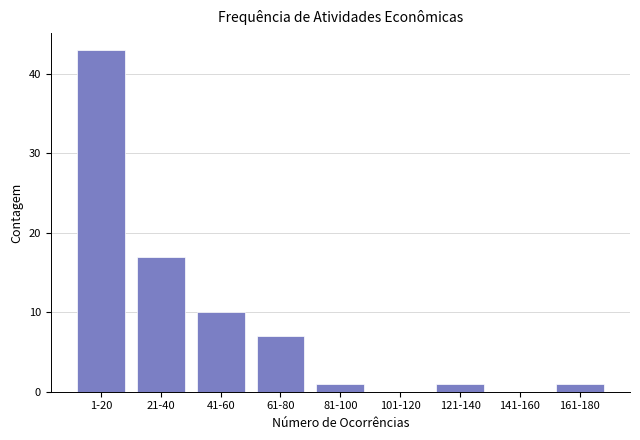

Reading left to right, list all the values displayed in this chart.

1-20=43	21-40=17	41-60=10	61-80=7	81-100=1	101-120=0	121-140=1	141-160=0	161-180=1